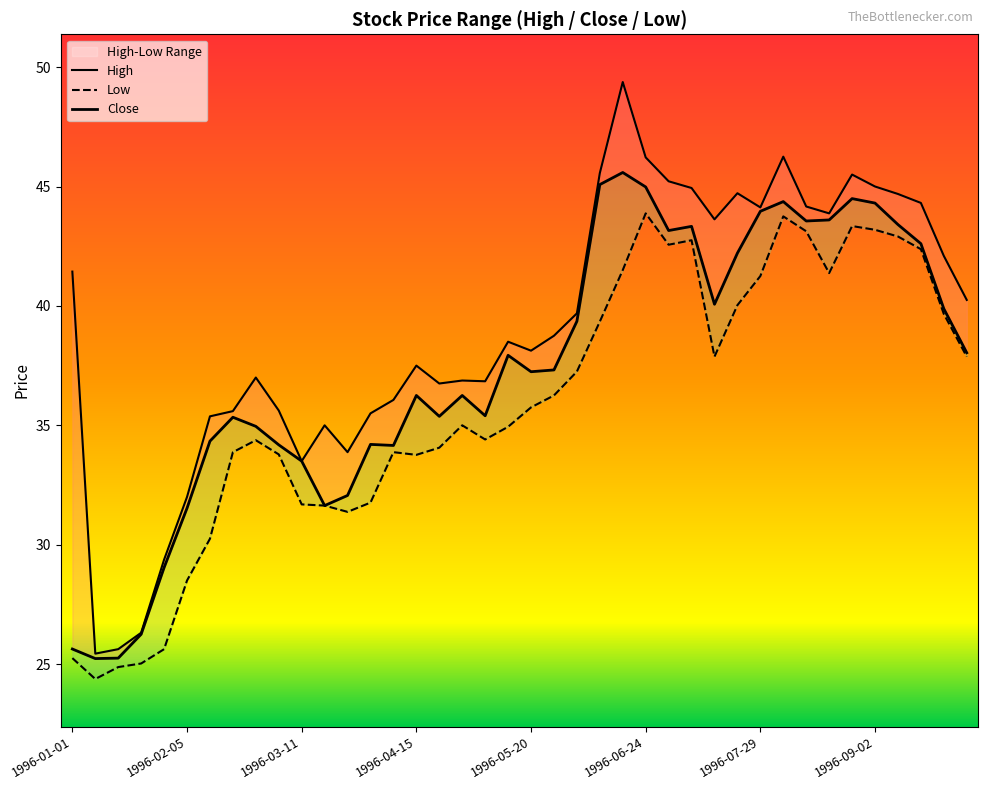

True or false: Close has a value of 50.4 at 18.

False